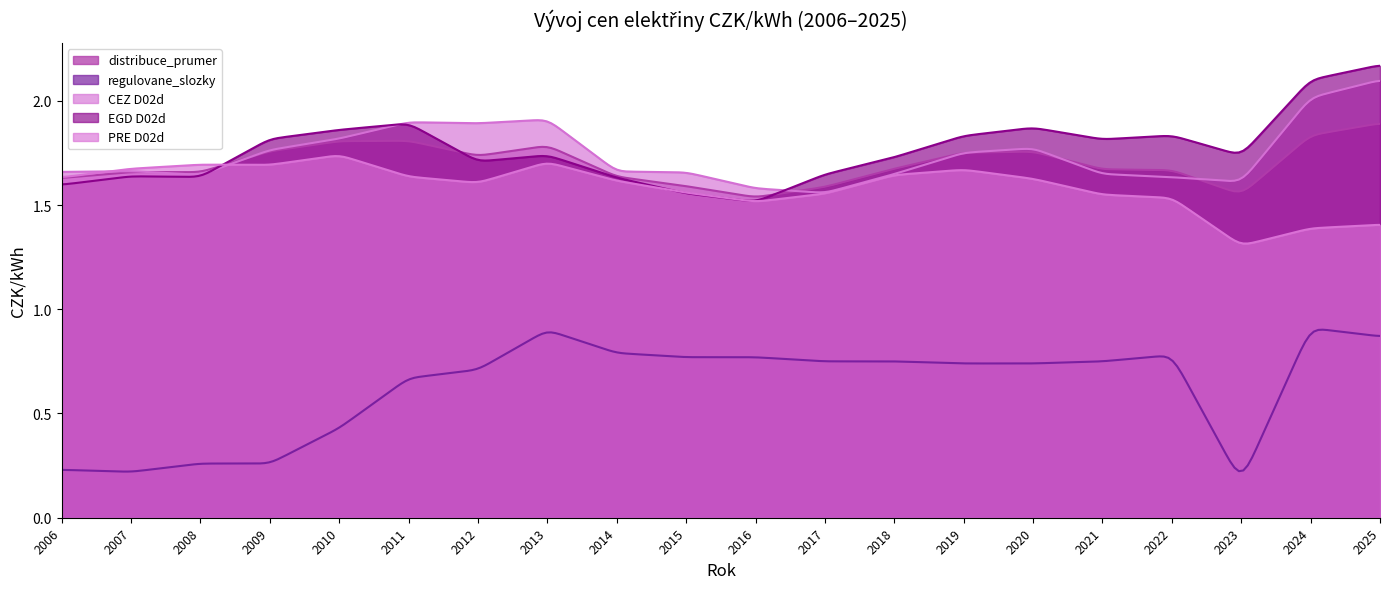

Does the chart display data point markers on the line(s)?

No